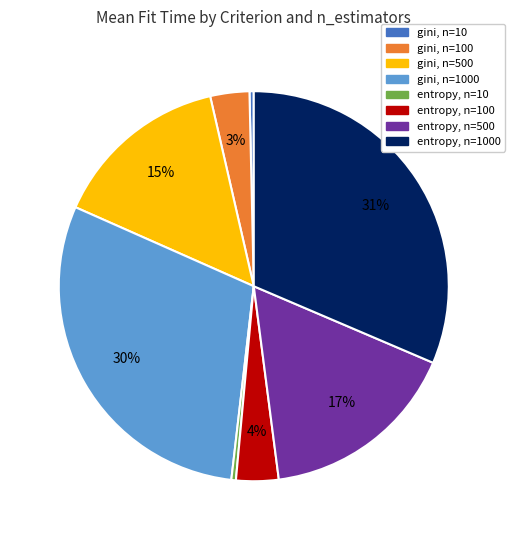

Is there a majority slice in this chart?

No